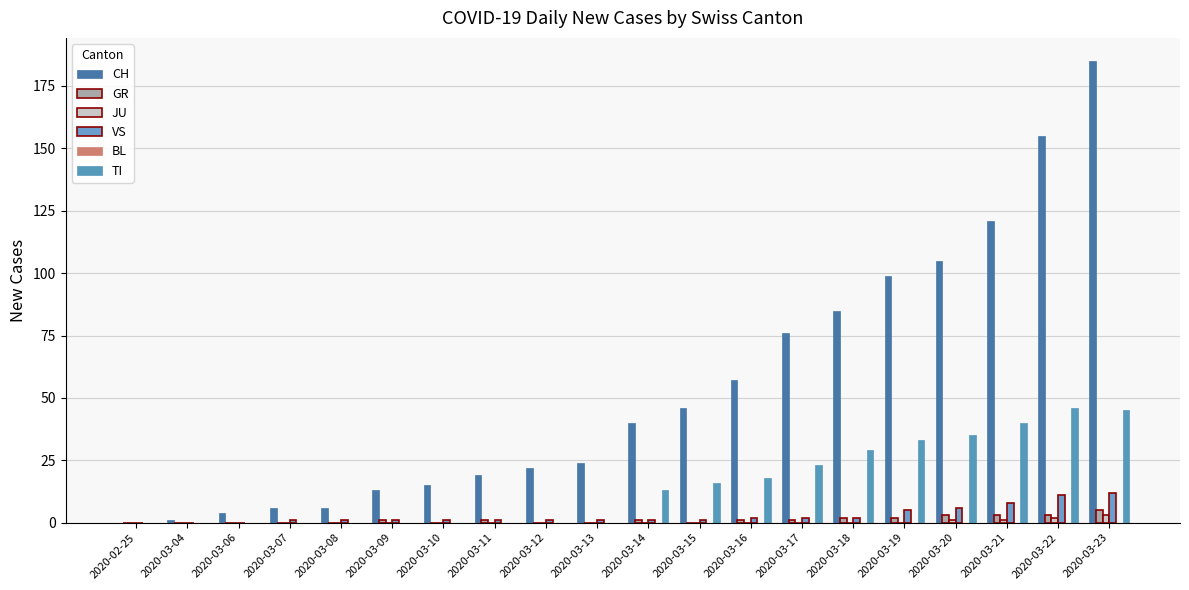

What is the sum of all VS values?

57